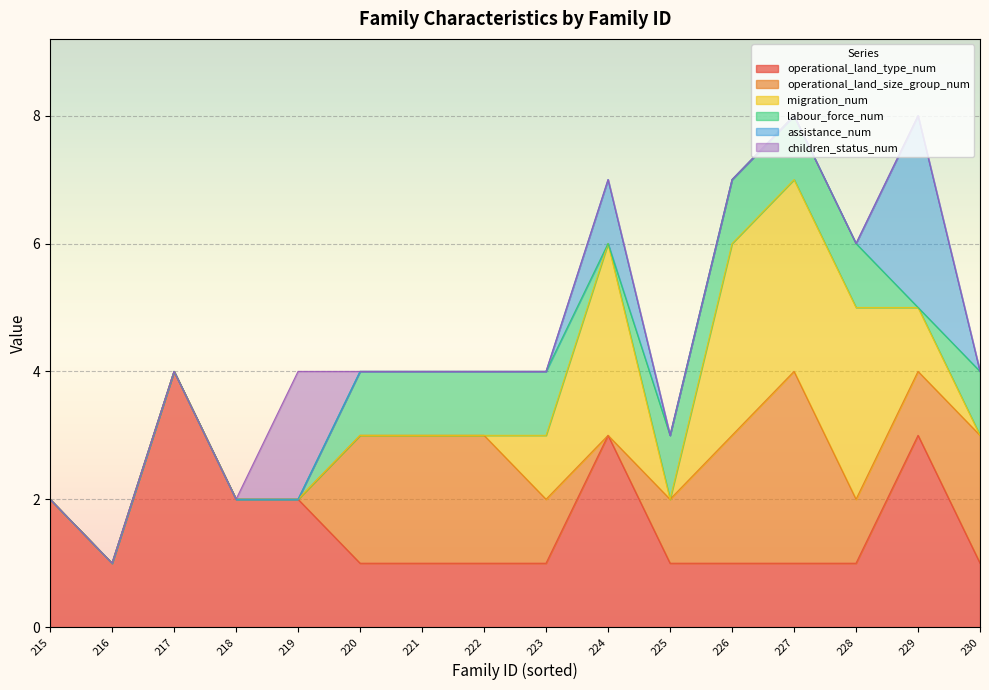

How many values in the children_status_num series exceed 0?

1